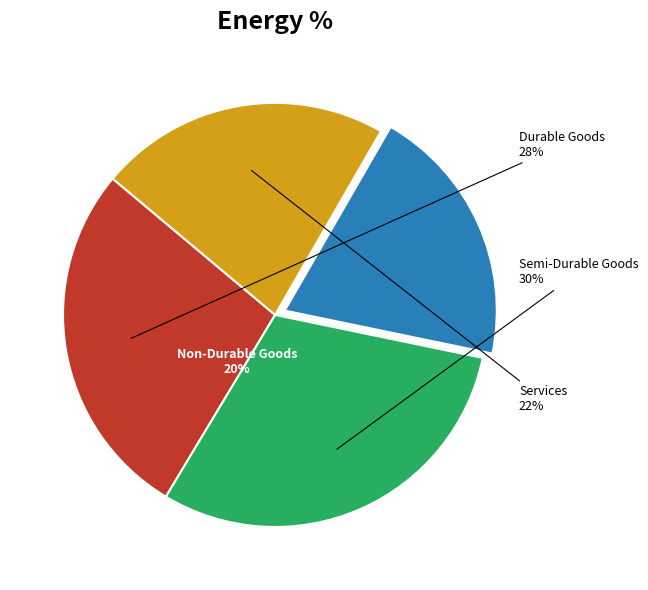

To the nearest percent, what is the combined percentage of Durable Goods and Semi-Durable Goods?

58%